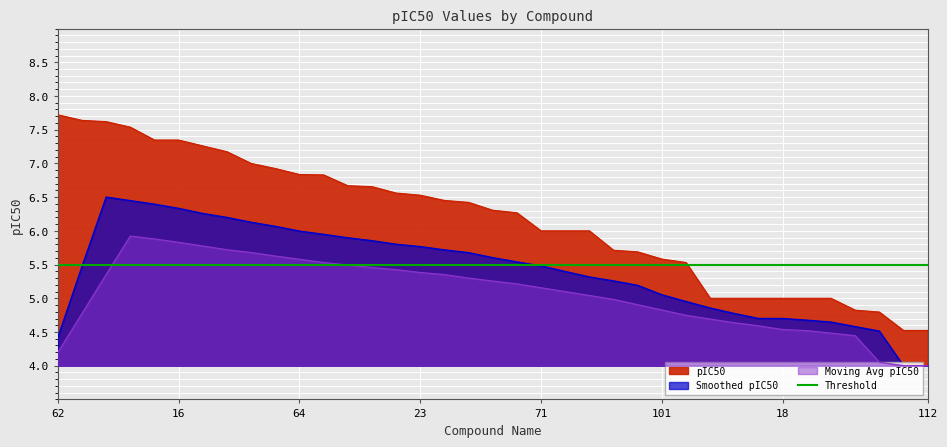

What is the sum of all values?

228.3